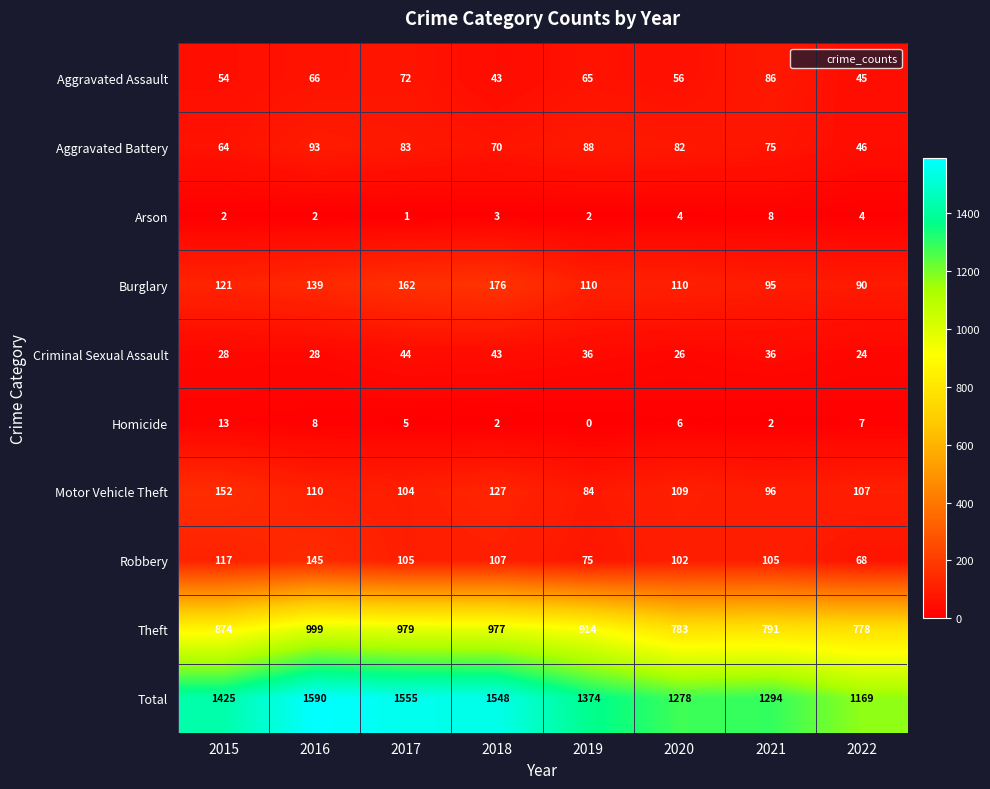

What is the difference between the highest and lowest values at 2018?

1546